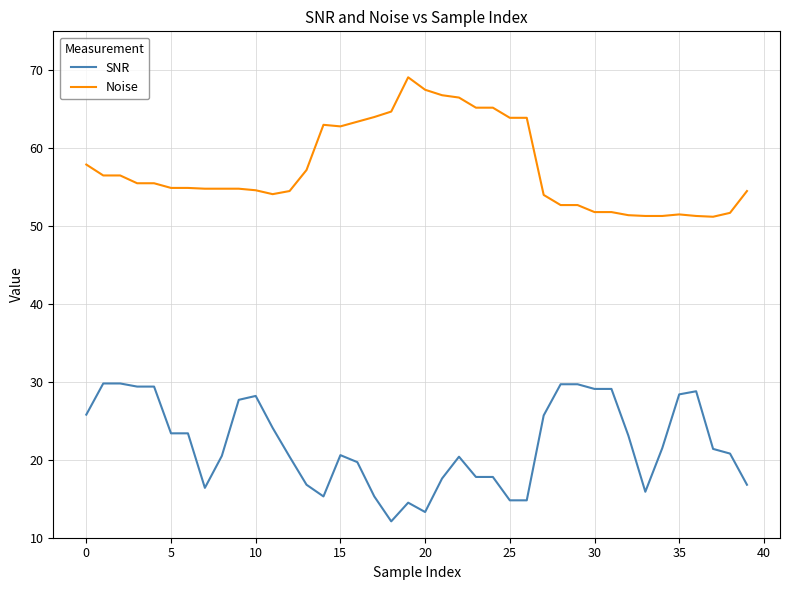

What is the average value of the Noise series?

57.5